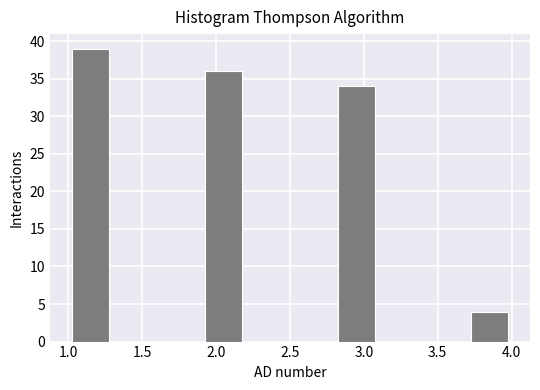

Over which range of the x-axis is the bar tallest?

1.0 to 1.3